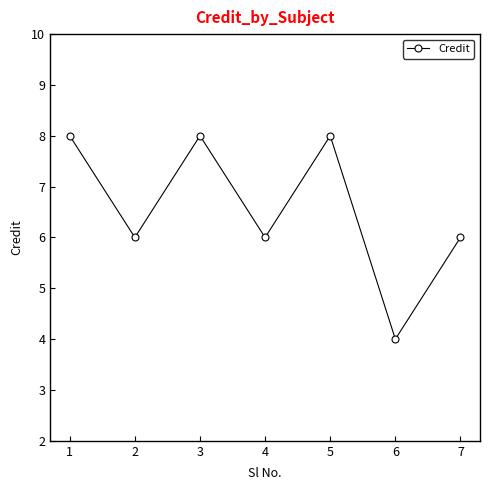

Approximately how many times larger is the value at 3 compared to 4?

1.3